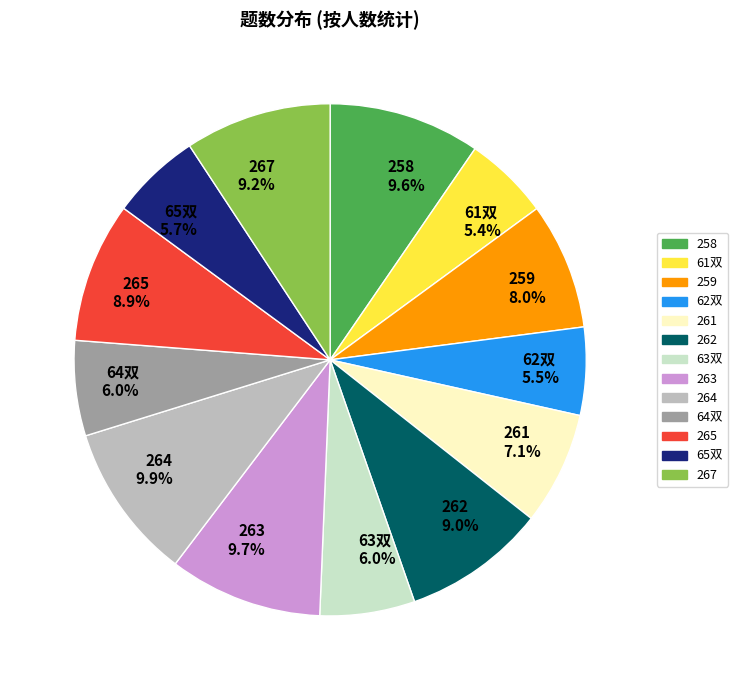

To the nearest percent, what is the average slice percentage?

8%